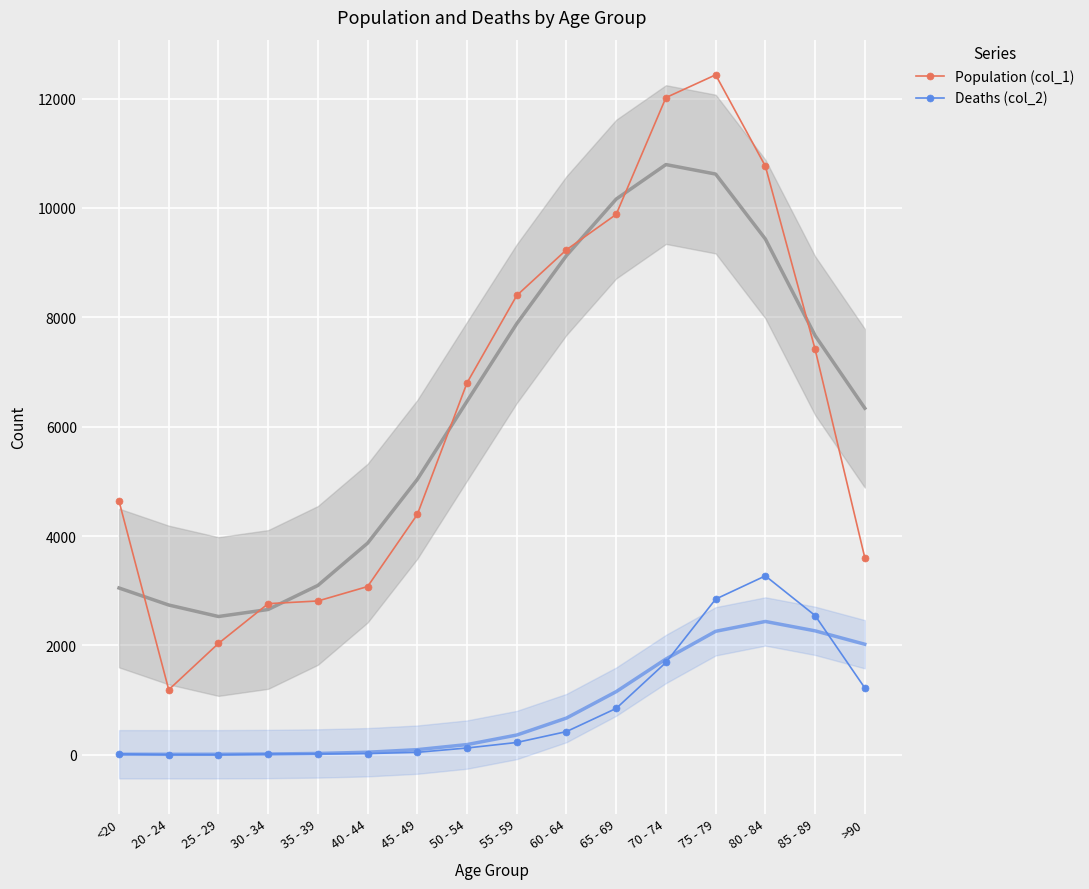

At which label is Deaths (col_2) closest to 1638?

70 - 74